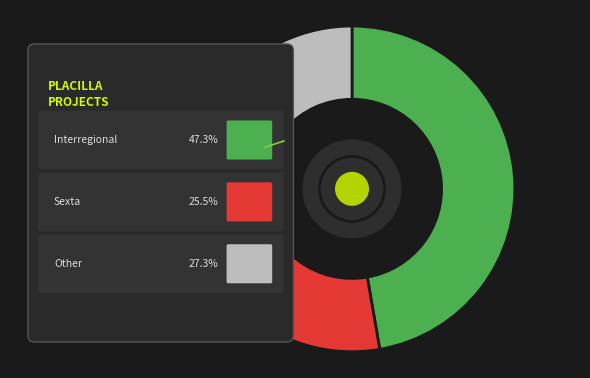

To the nearest percent, what is the combined percentage of Sexta and Other?

53%